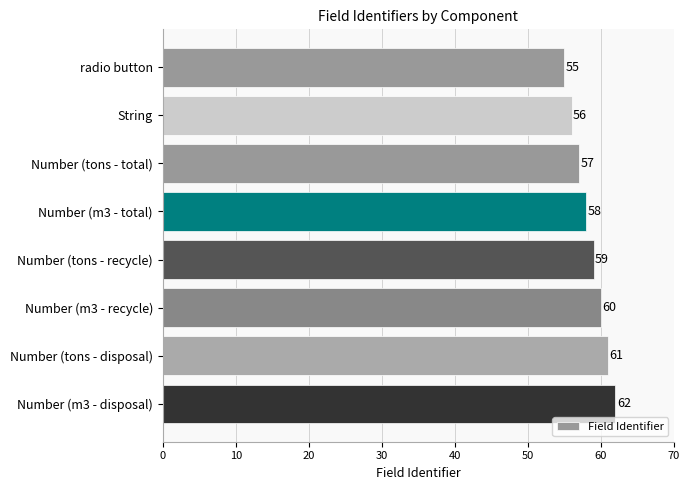

What is the difference between the second highest and minimum values?

6